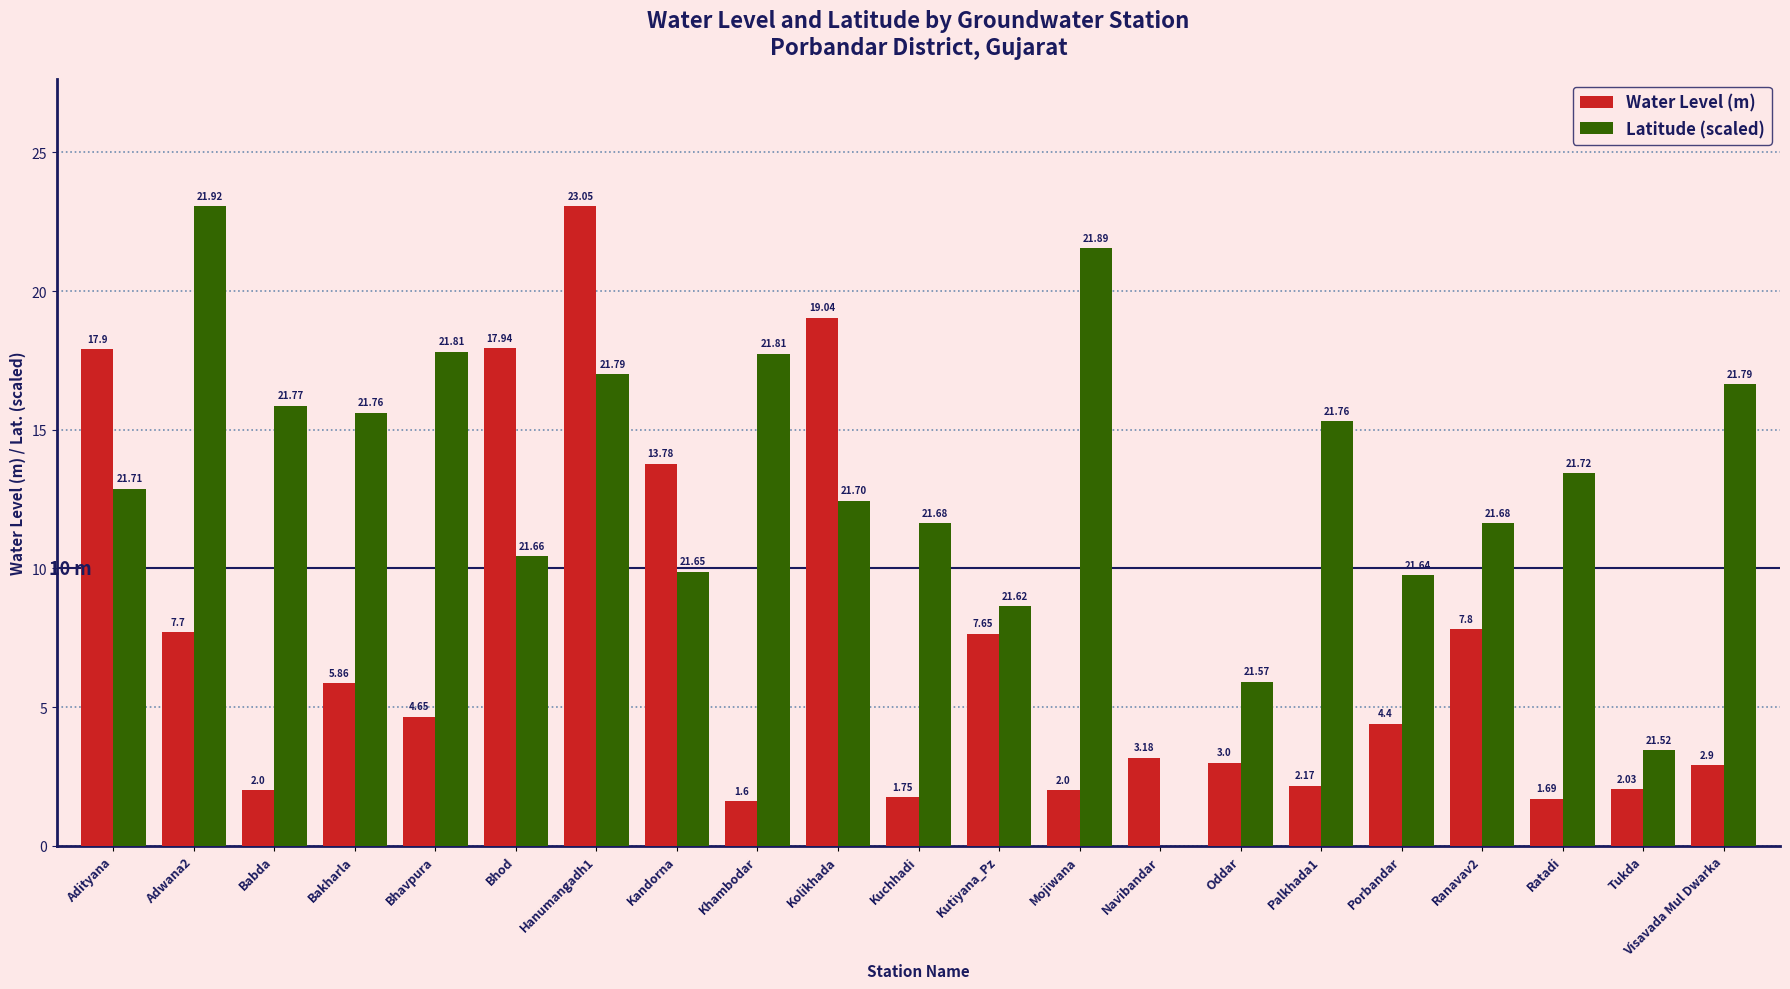

At which label is Water Level (m) closest to 12?

Kandorna